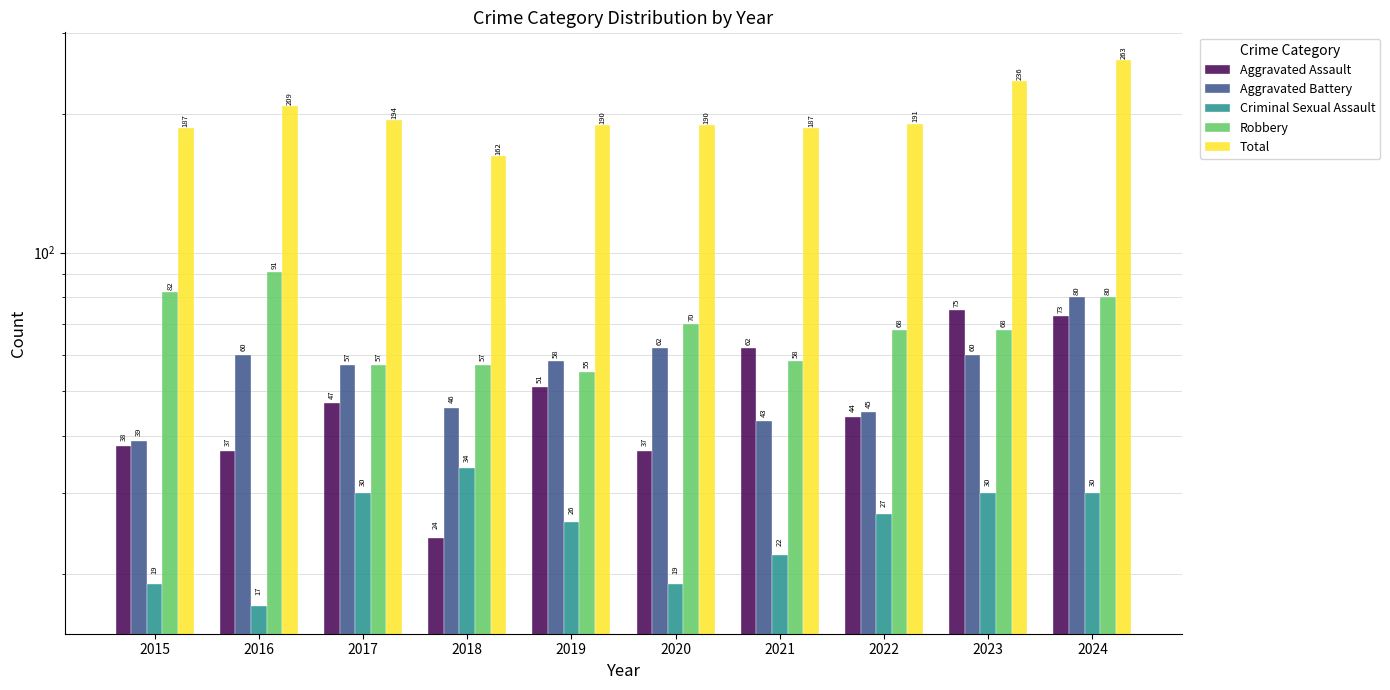

How many values in the Aggravated Battery series are below 58?

5